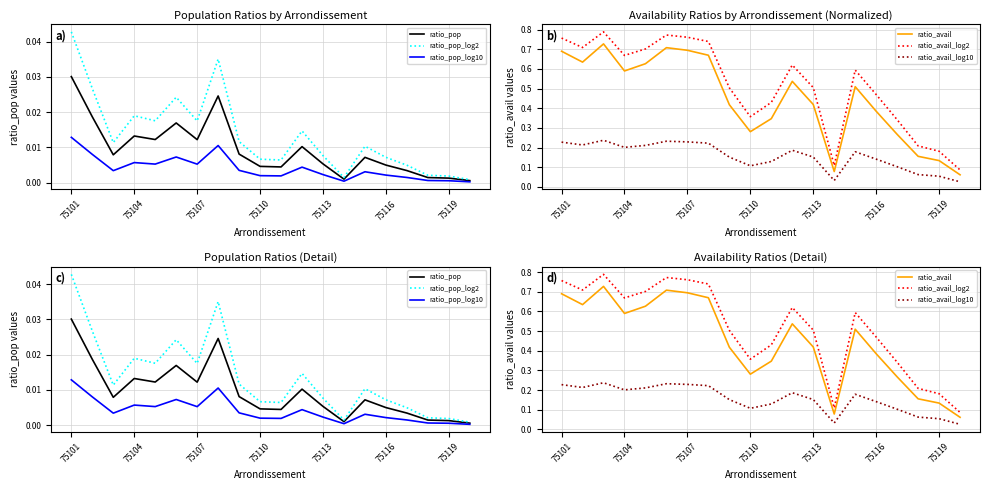

How many lines are shown in the chart?

6